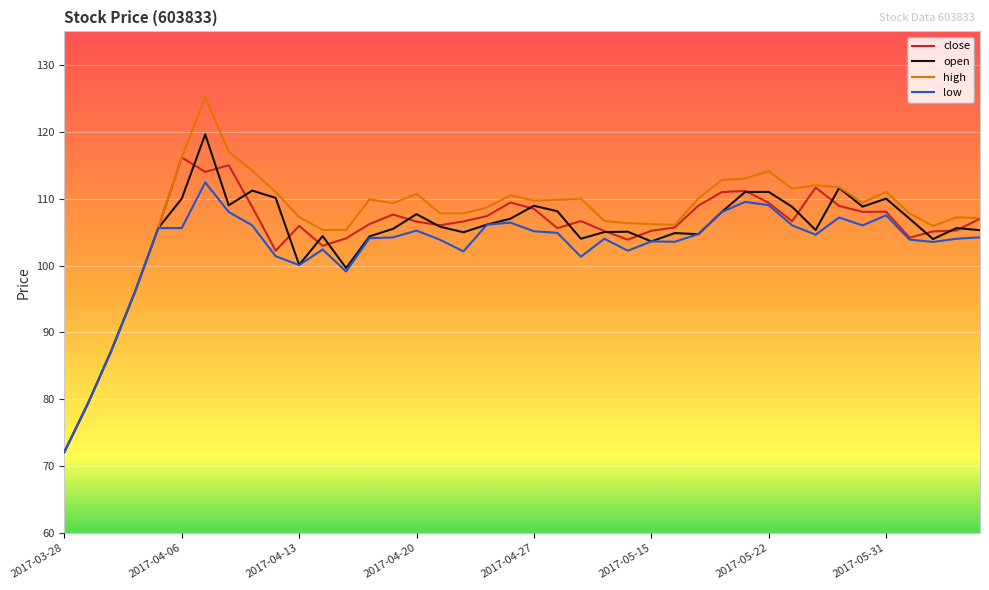

Which series has the largest range (max minus min)?

high